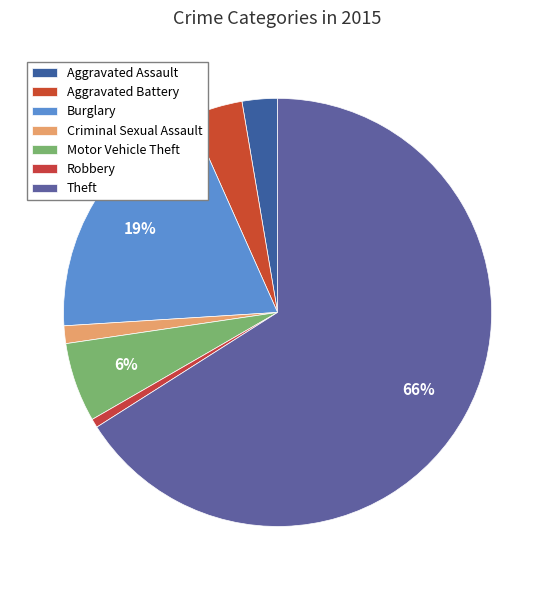

Does any single category account for the majority?

Yes